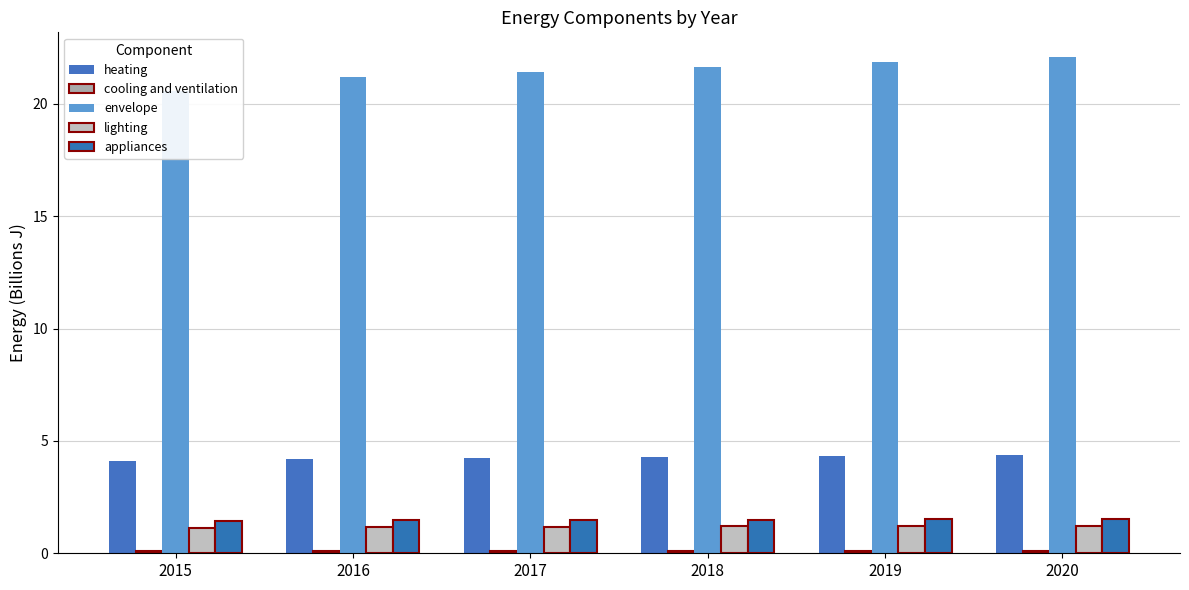

Where does the envelope series first go above 21?

2016